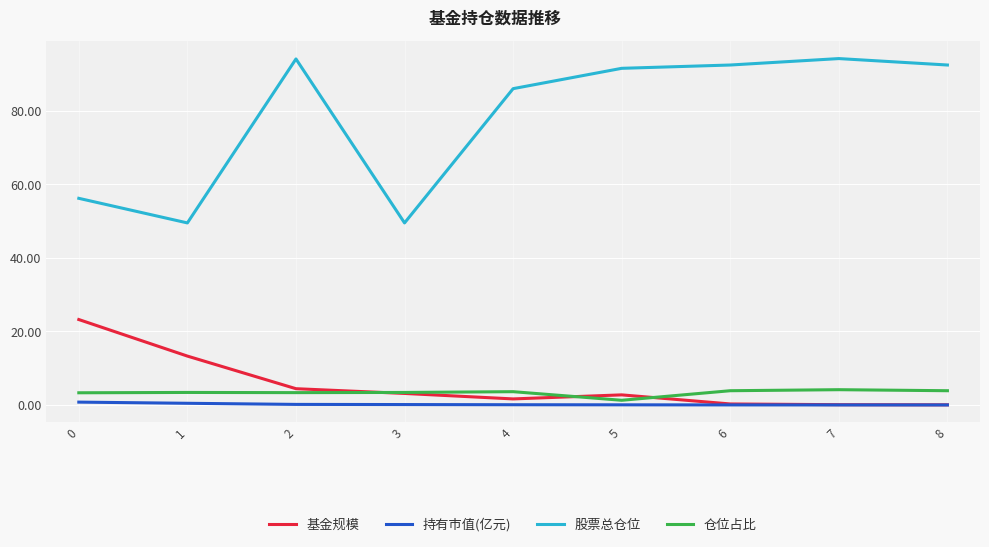

Where is the first local minimum for 基金规模?

4